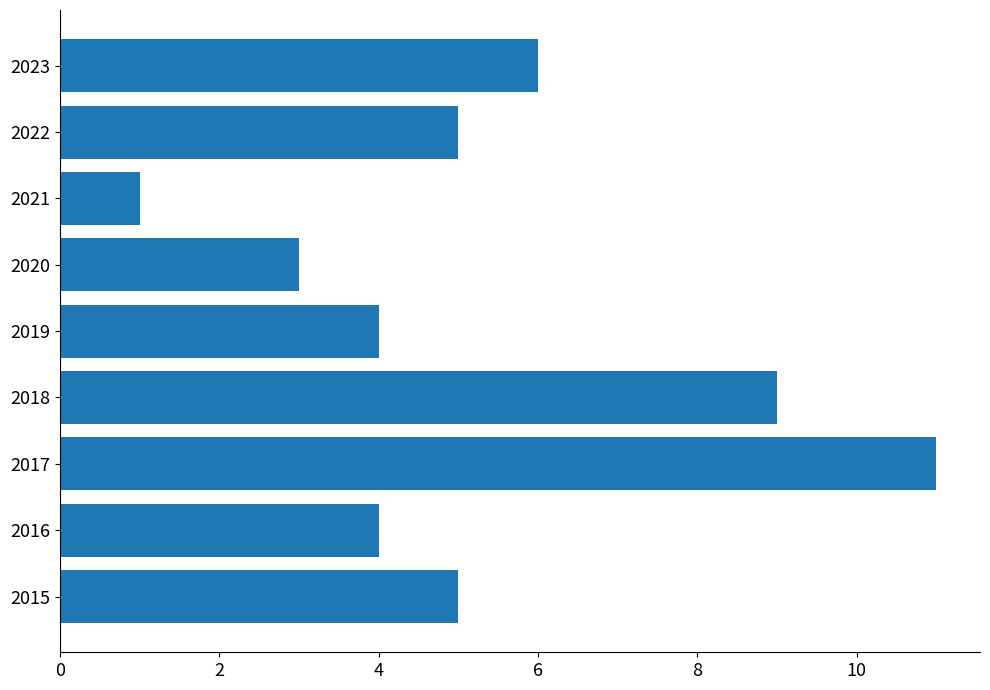

Is it true that the value at 2016 is 1?

False